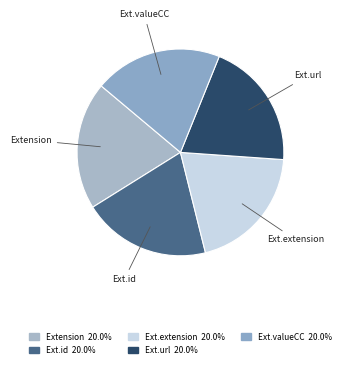

To the nearest percent, what is the average slice percentage?

20%